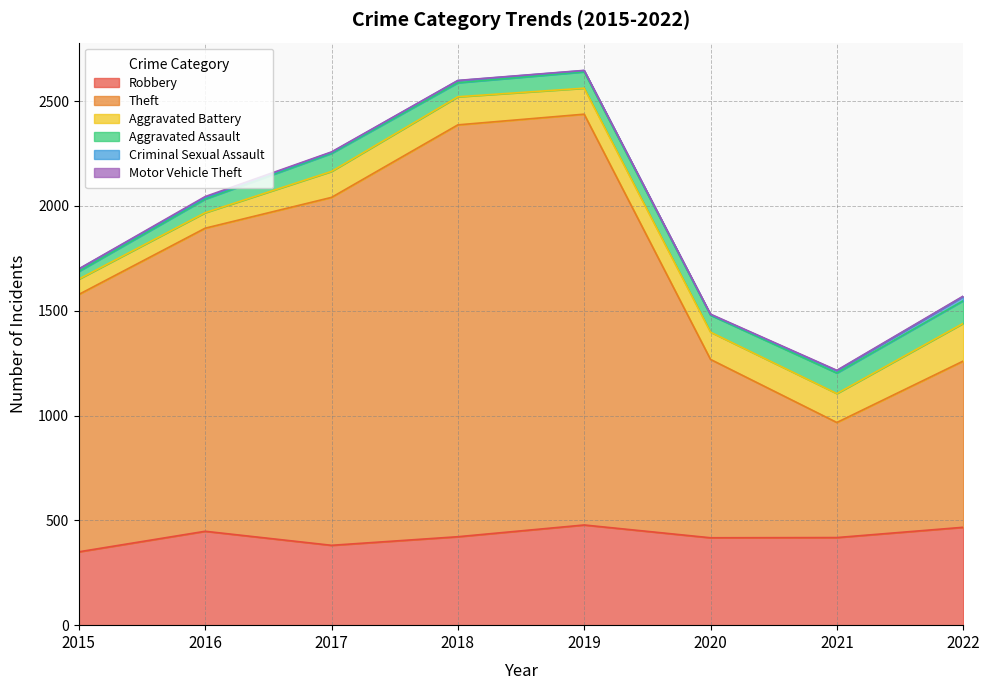

In Robbery, how many points are lower than both neighbors (excluding endpoints)?

2